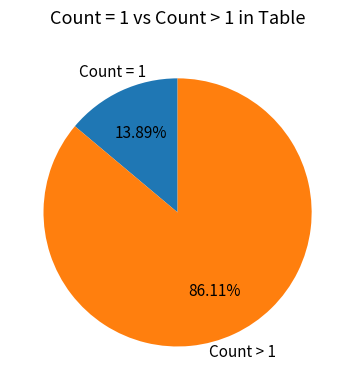

How many slices are in this pie chart?

2